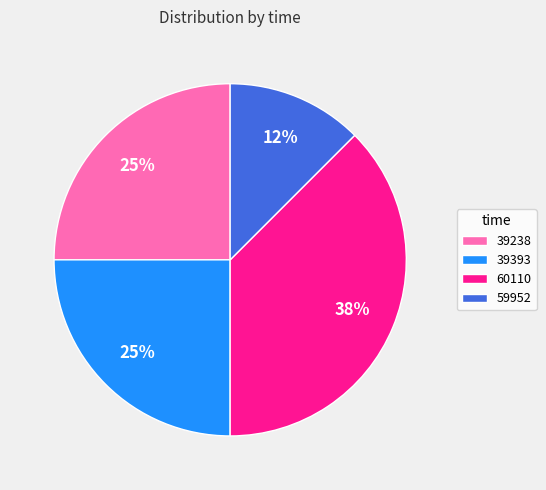

Which slice is the largest?

60110